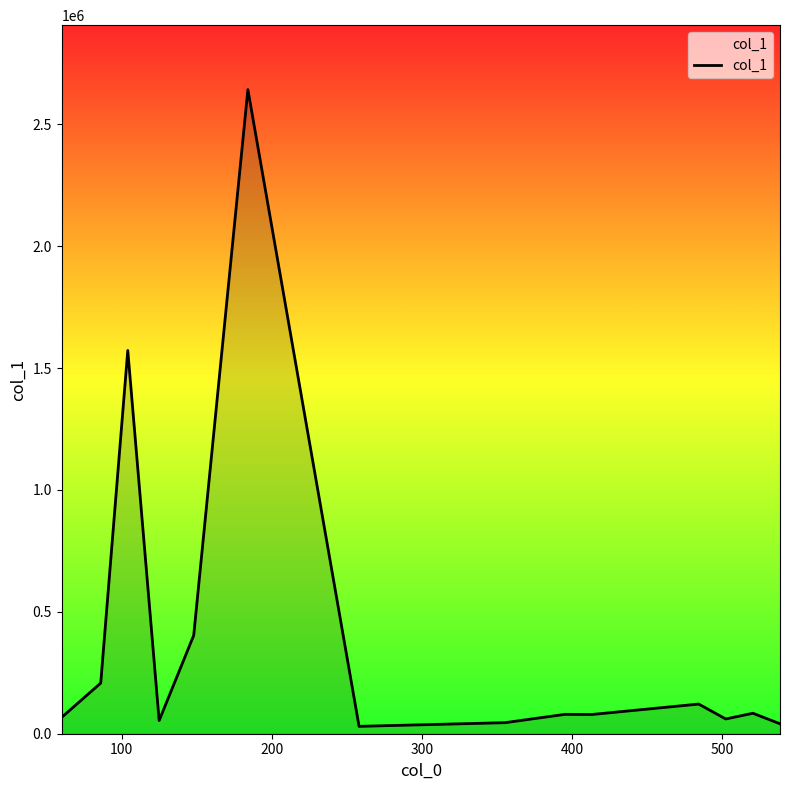

How many lines are shown in the chart?

1